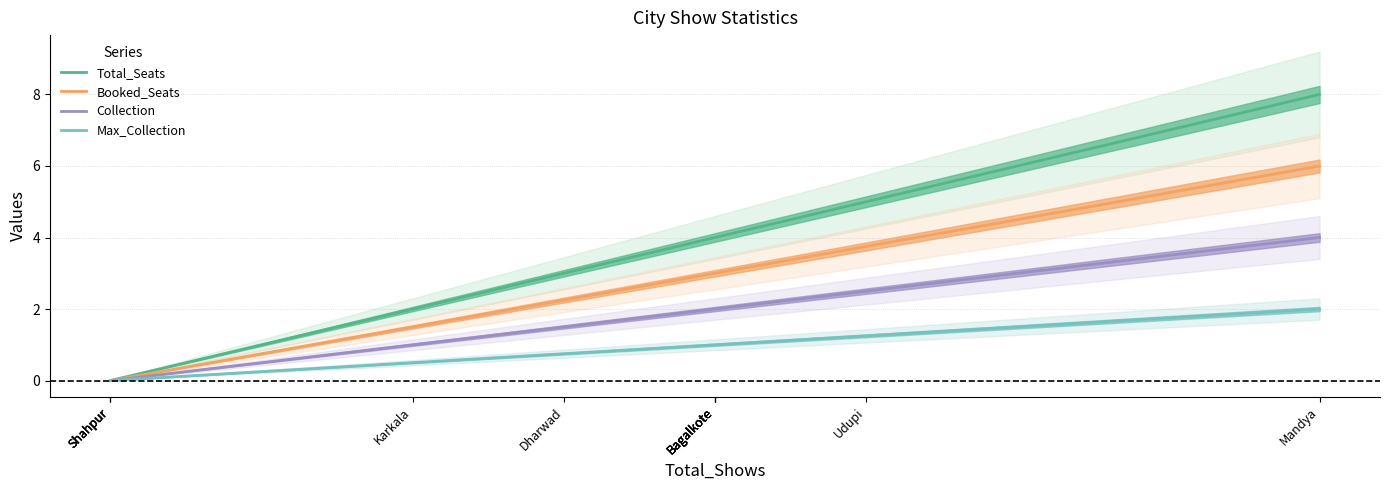

Rank the series by their average value, from lowest to highest.

Max_Collection, Collection, Booked_Seats, Total_Seats